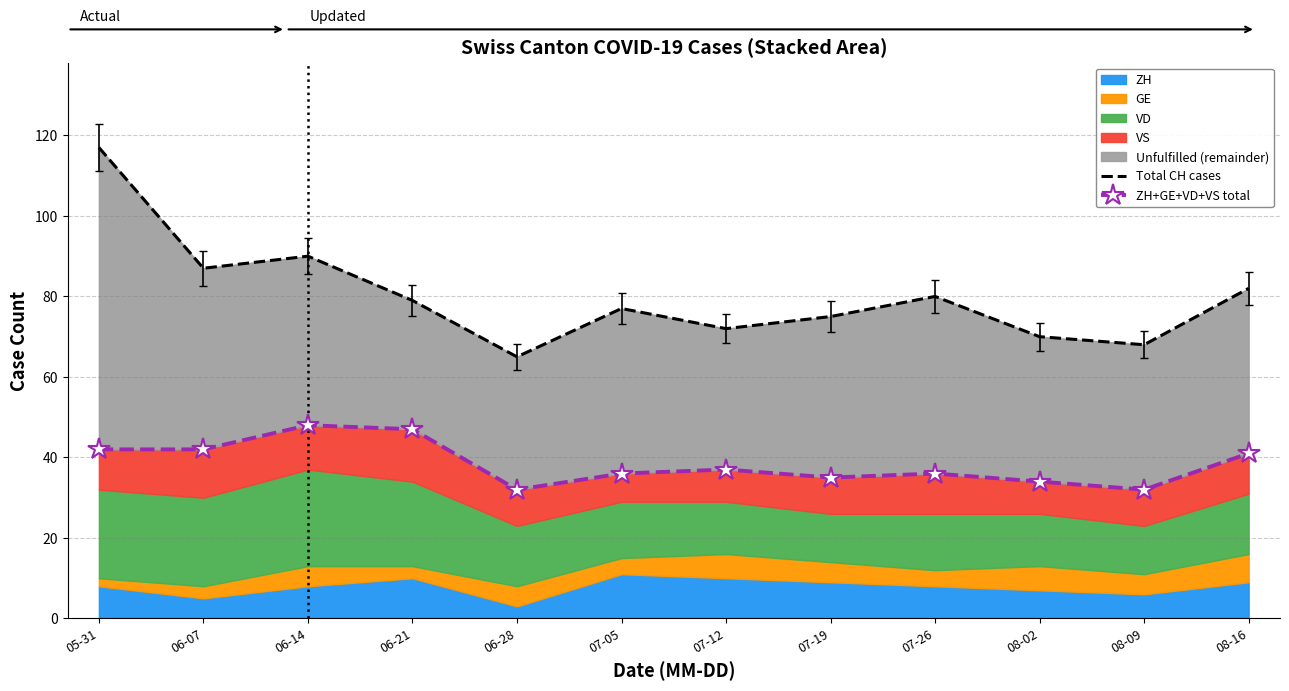

What is the difference between the maximum and second lowest values in the Total CH cases series?

49